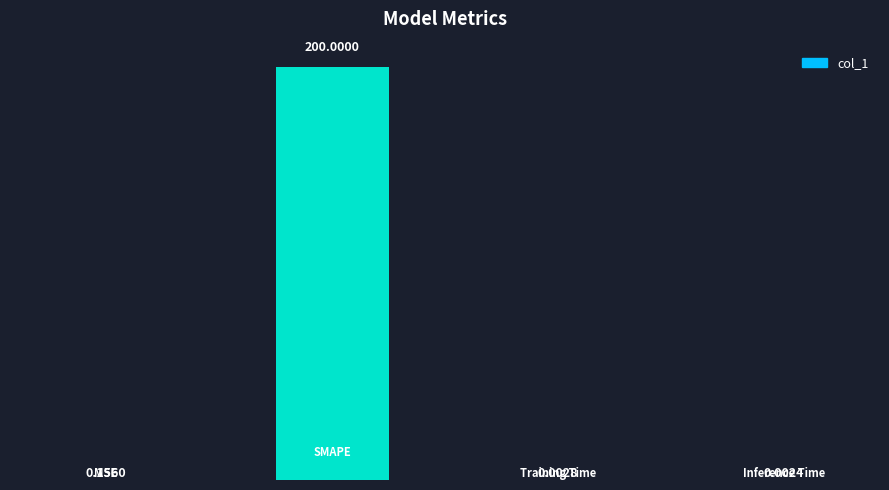

What is the sum of all values?

200.2